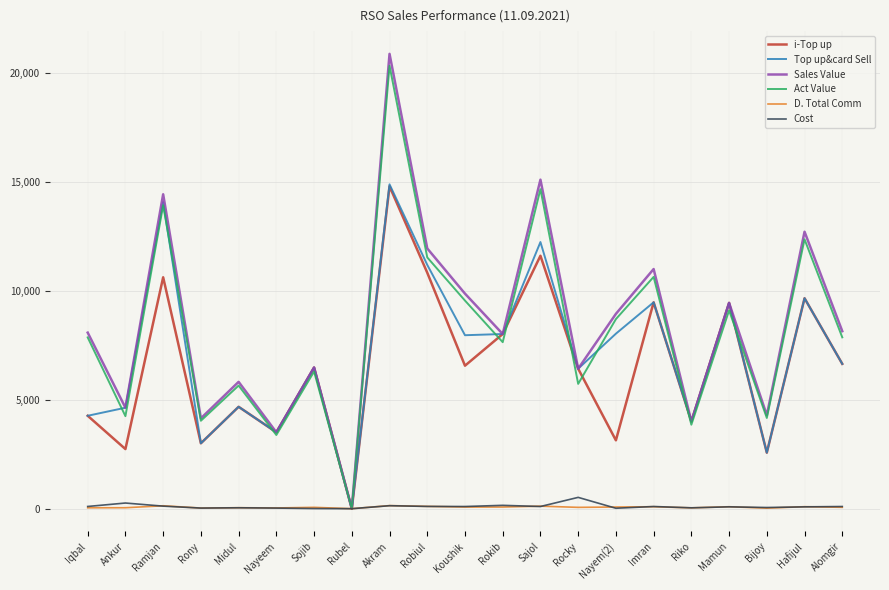

Which series has the largest range (max minus min)?

Sales Value